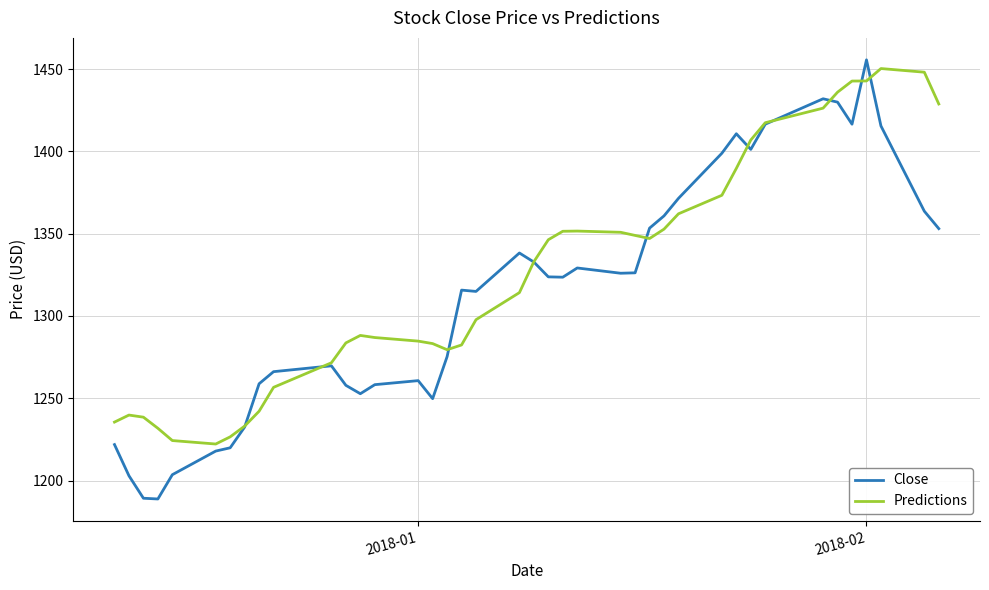

Which series has the largest total across all categories?

Predictions